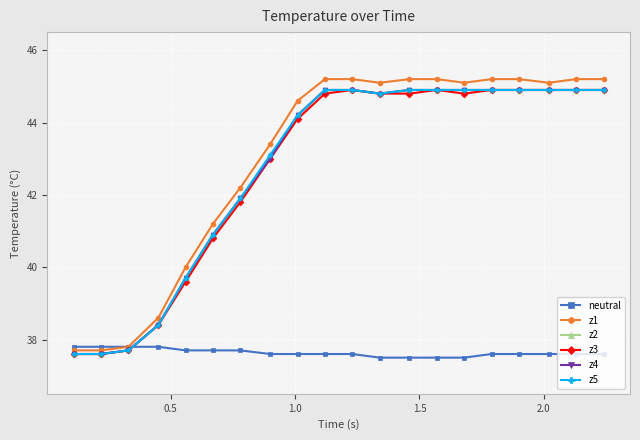

Does the chart have visible grid lines?

Yes